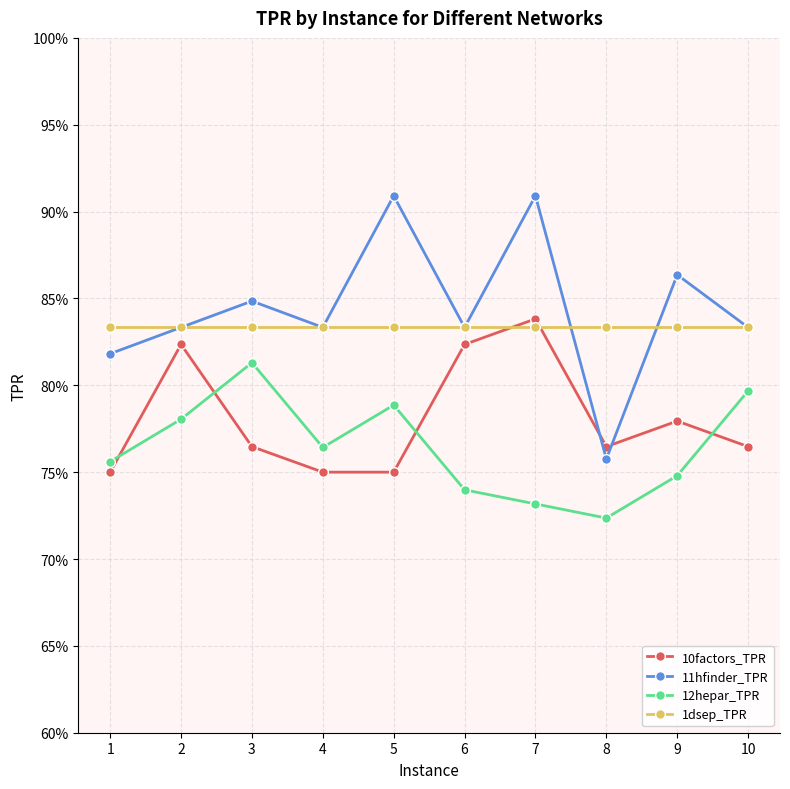

Does the chart have visible grid lines?

Yes